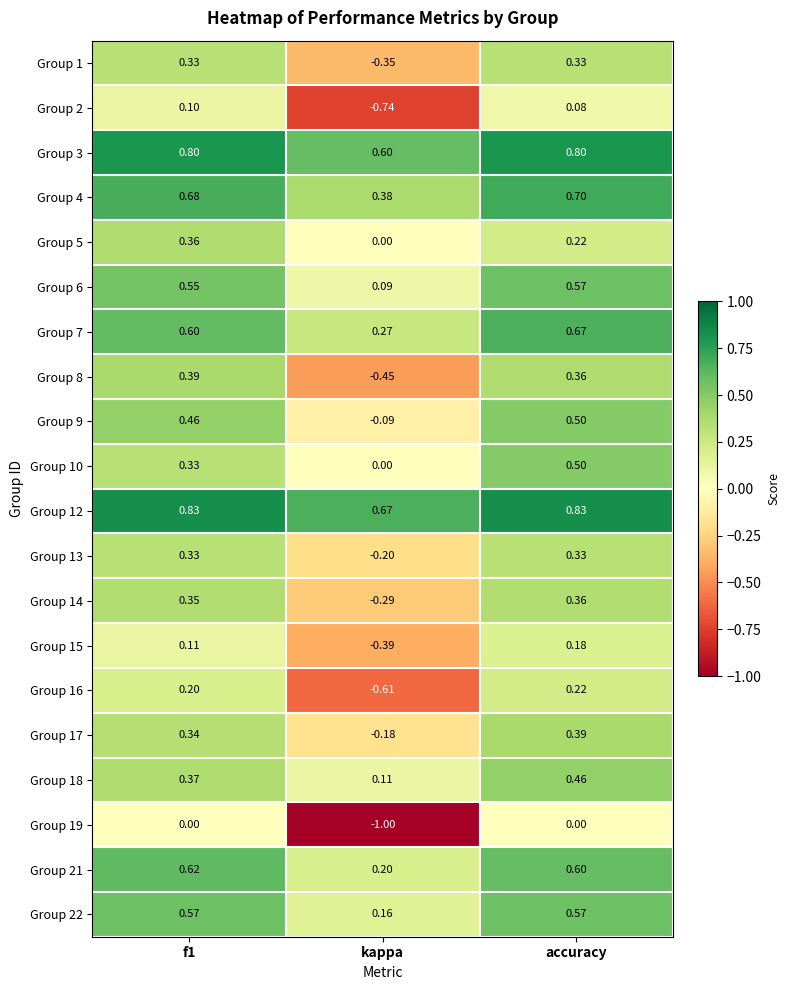

Where is Group 9 nearest to the value 0?

kappa